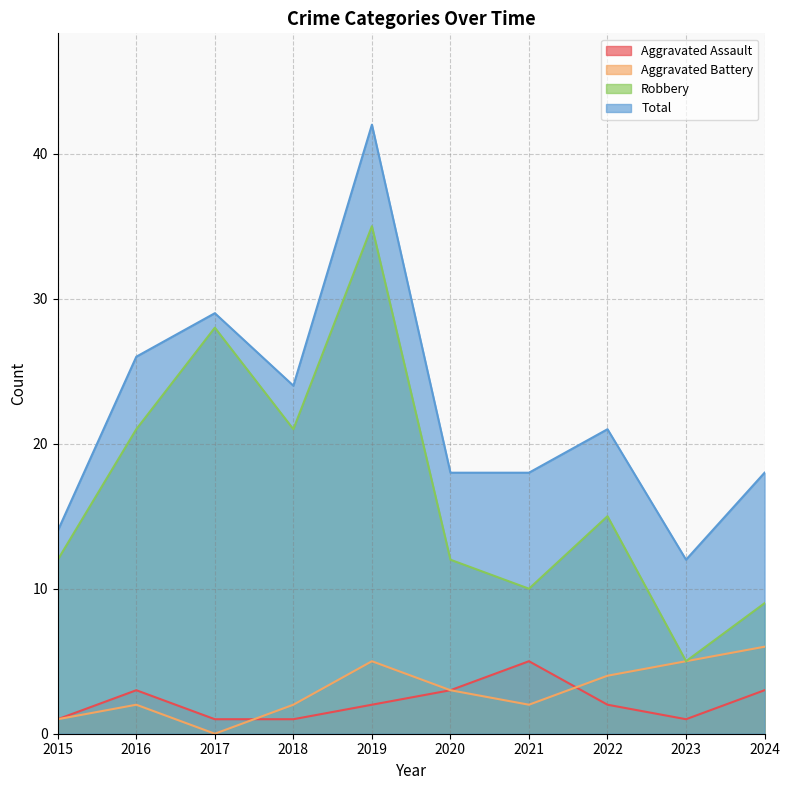

What is the sum of all Robbery values?

168